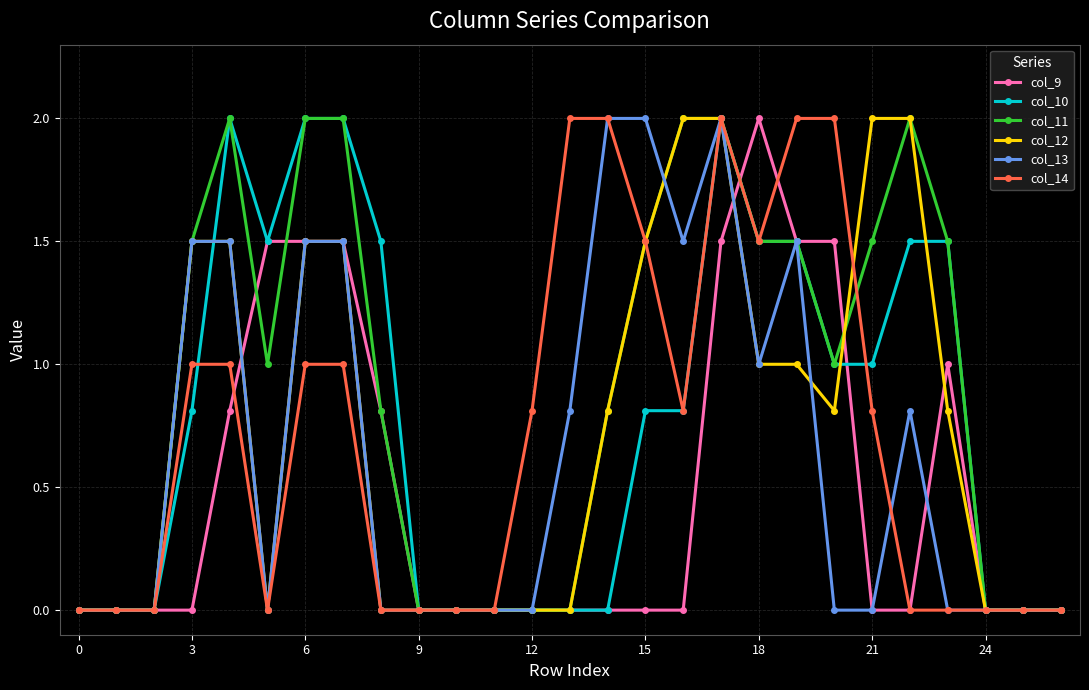

How many series are shown in this chart?

6